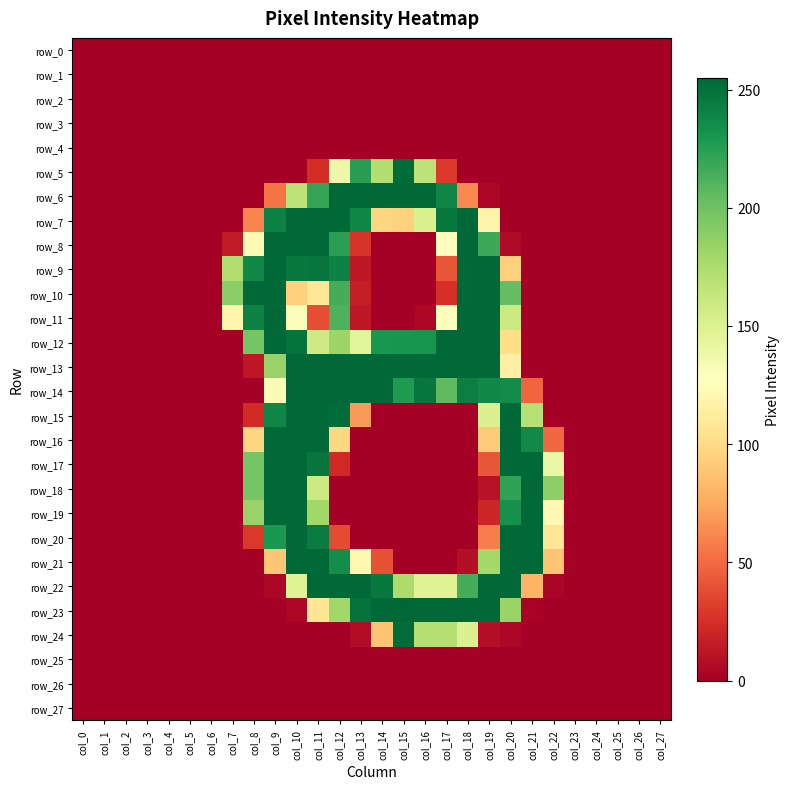

How many values in the row_12 series exceed 0?

13